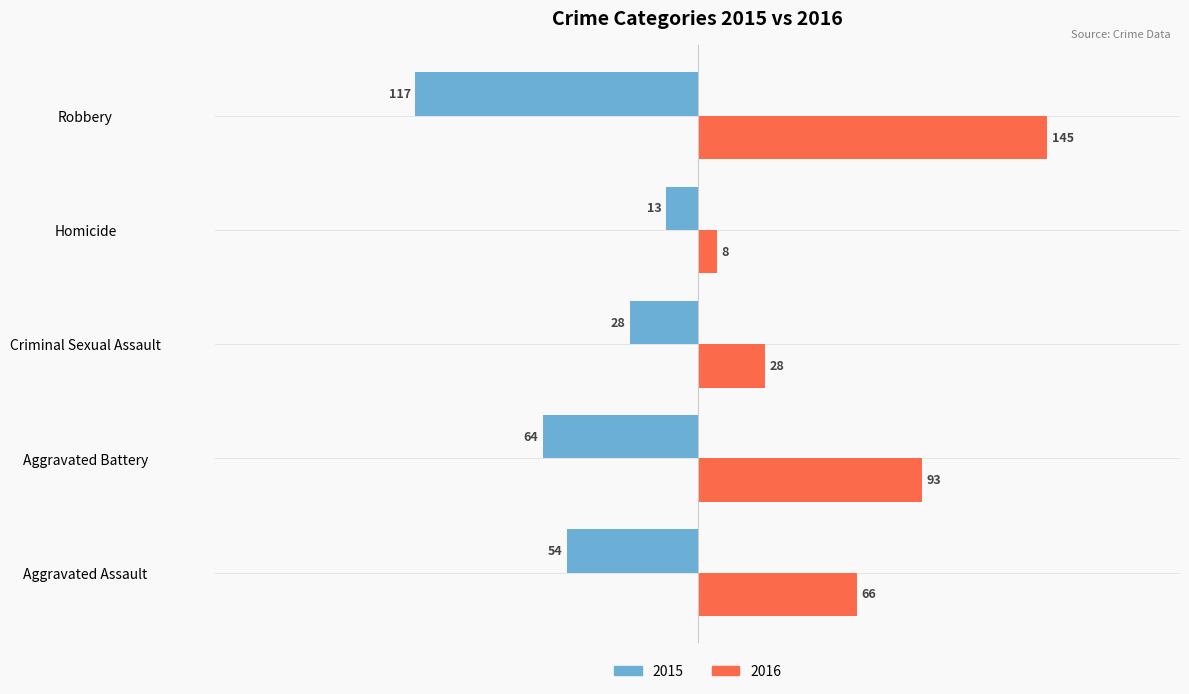

Which series changed the most between Criminal Sexual Assault and Robbery?

2016